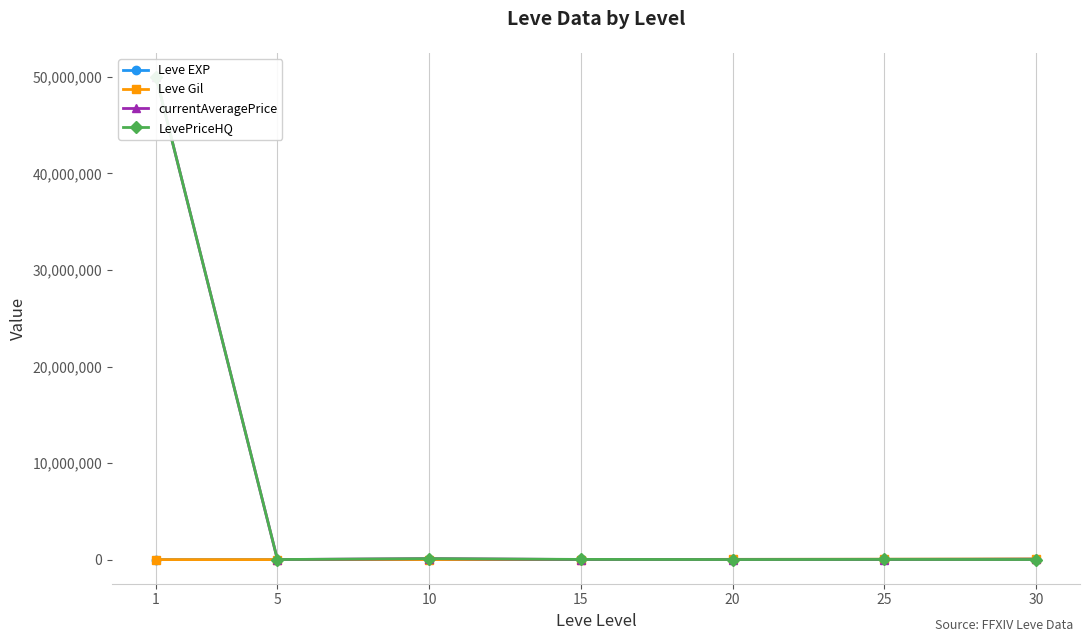

Reading left to right, transcribe all the data shown in this chart.

Leve EXP: 1=630	5=4660	10=8430	15=10100	20=21600	25=30820	30=52220
Leve Gil: 1=112	5=840	10=990	15=980	20=24710	25=41630	30=67730
currentAveragePrice: 1=50000024	5=1622	10=99999	15=4999	20=5278	25=7061	30=30029
LevePriceHQ: 1=50000024	5=5990	10=99999	15=18504	20=6570	25=15000	30=7600